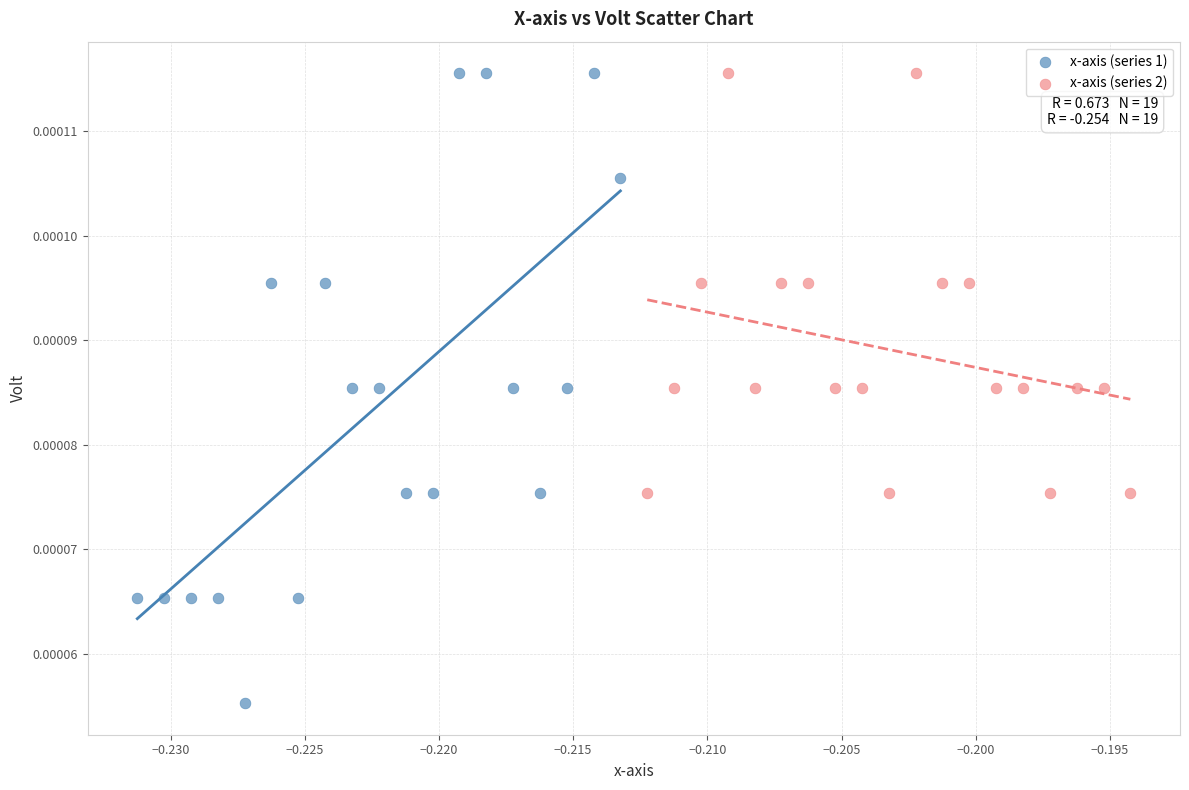

Which series contains the lowest Y value?

x-axis (series 1)